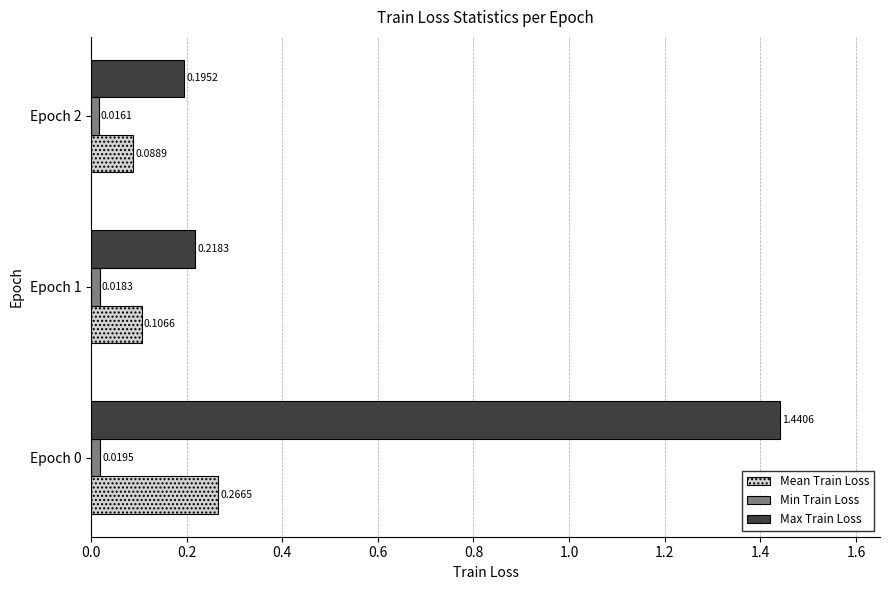

How many Max Train Loss values are between 0 and 1?

2